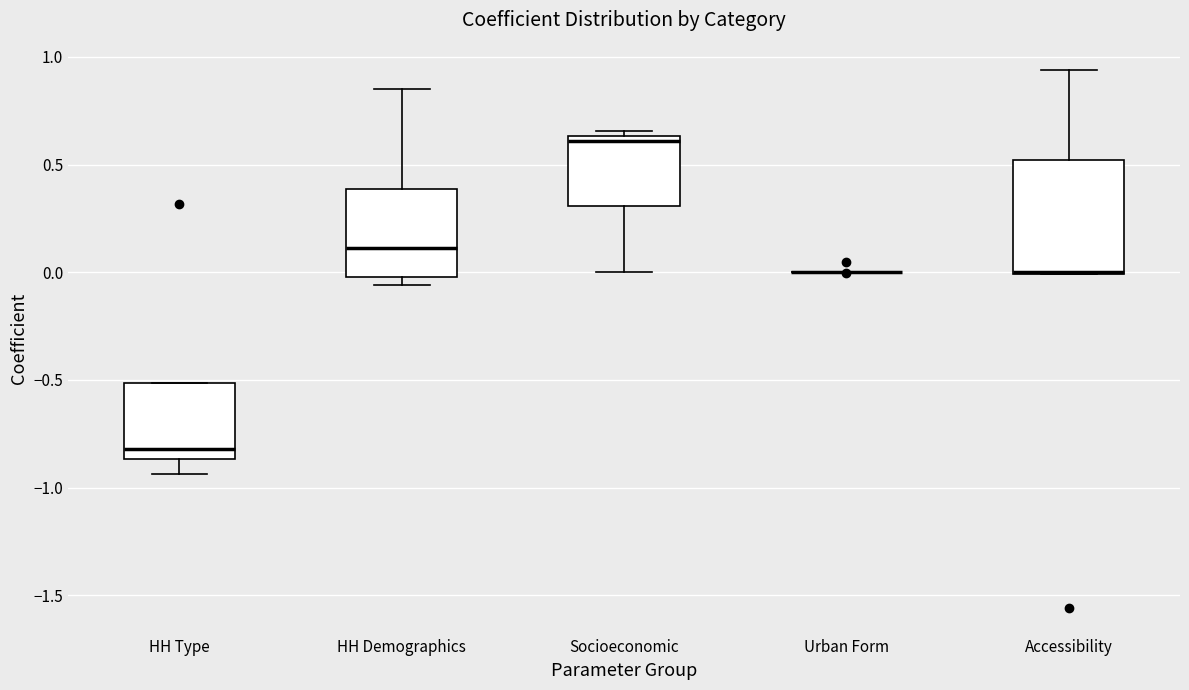

Comparing the boxes themselves (not the whiskers), which one is the tallest?

Accessibility